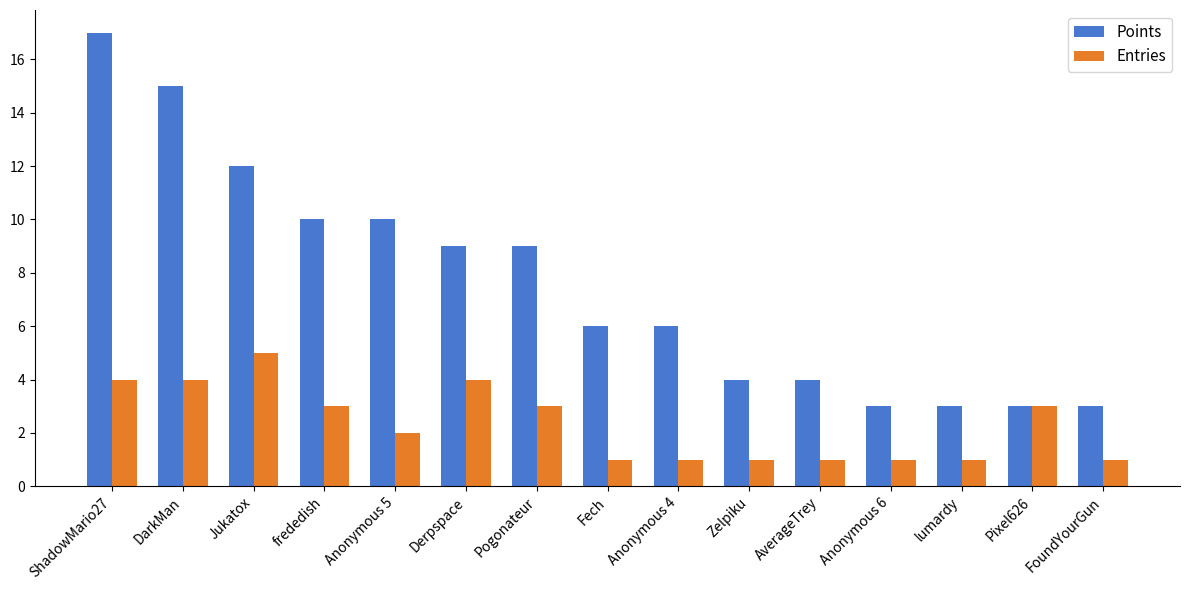

How many bars are there in each group?

2